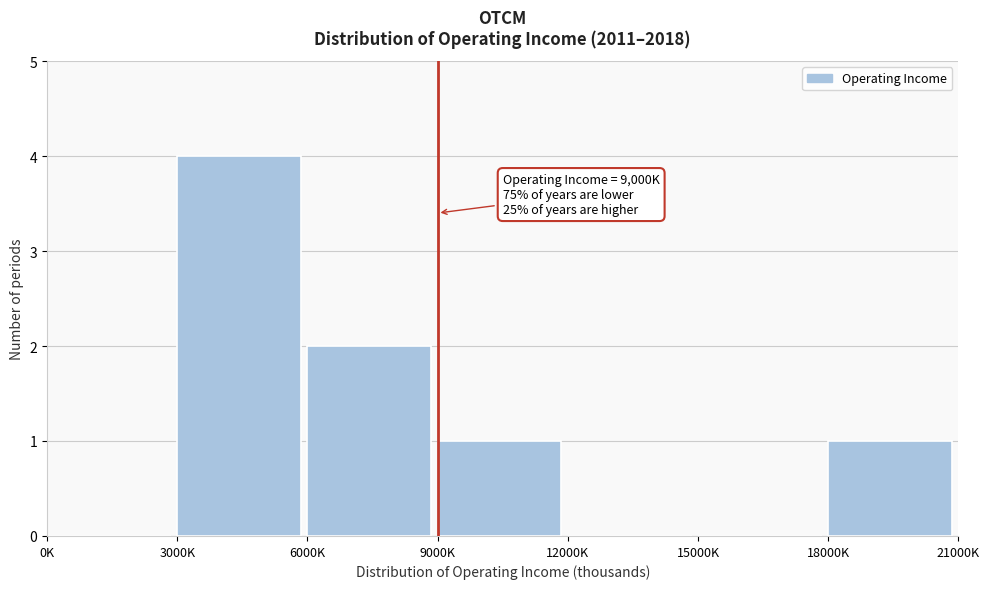

Reading left to right, list all the values displayed in this chart.

0K=0	3000K=4	6000K=2	9000K=1	12000K=0	15000K=0	18000K=1